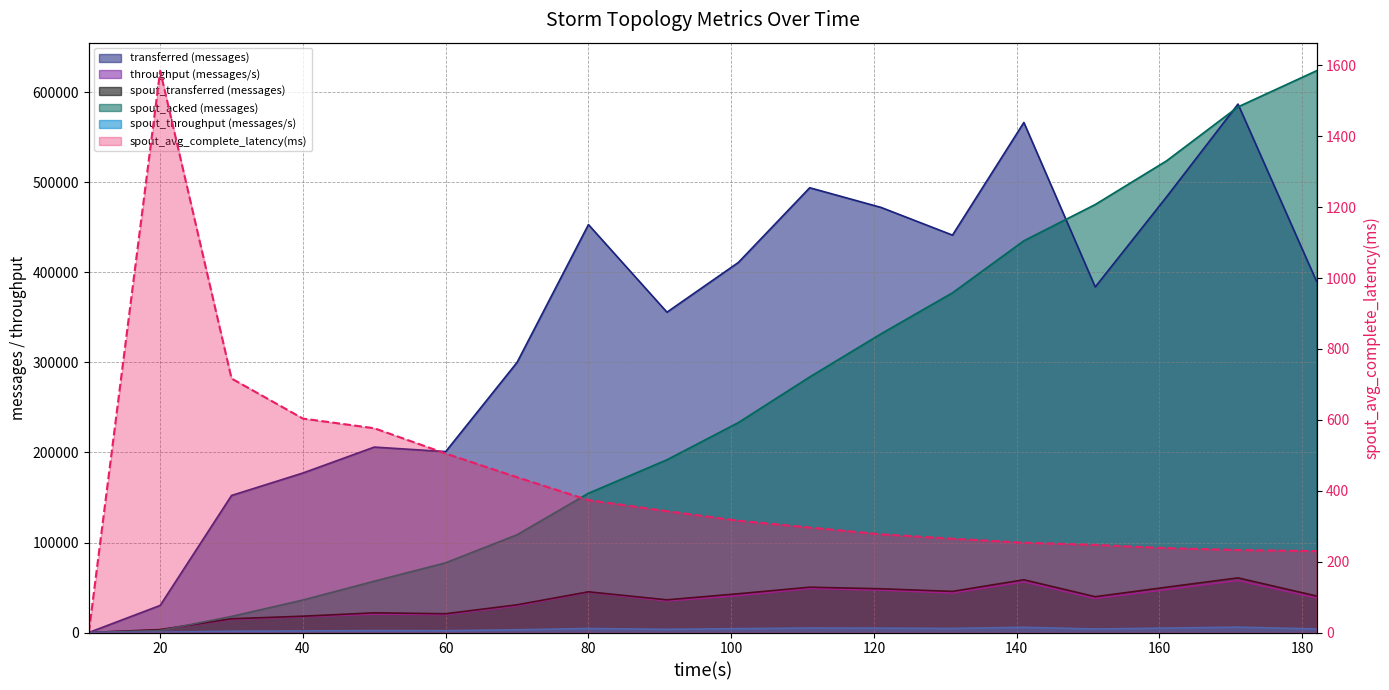

Which has a higher value, 182 or 121?

121